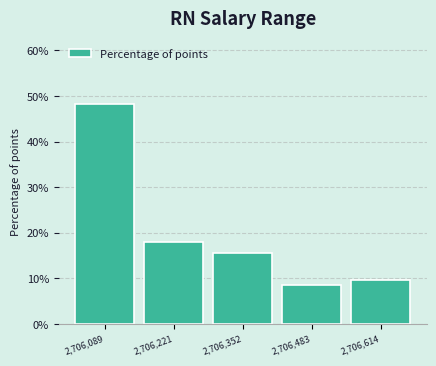

Reading left to right, list every bar in this chart as the range it spans on the x-axis followed by its height. Neither the bar edges nor the heights are printed on the chart, so give them approximately, as read against the axes.

2706020 to 2706160: 48
2706160 to 2706280: 18
2706280 to 2706420: 16
2706420 to 2706540: 8
2706540 to 2706680: 10